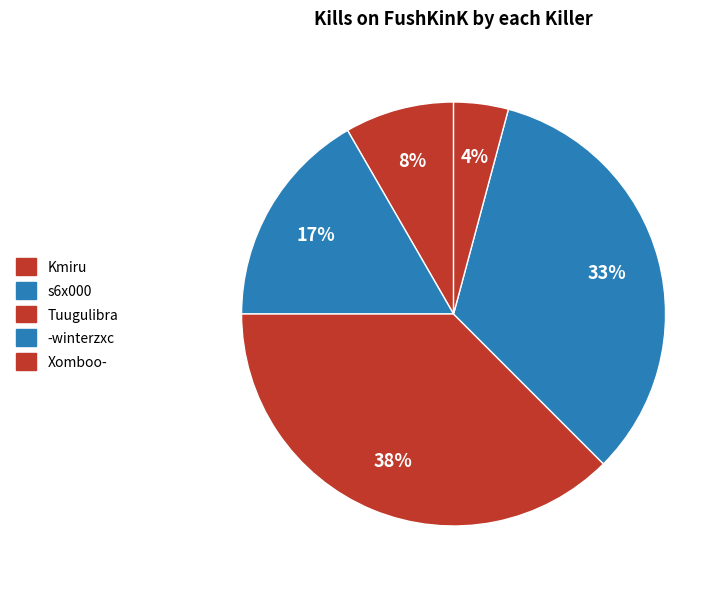

Count the number of slices in the pie.

5